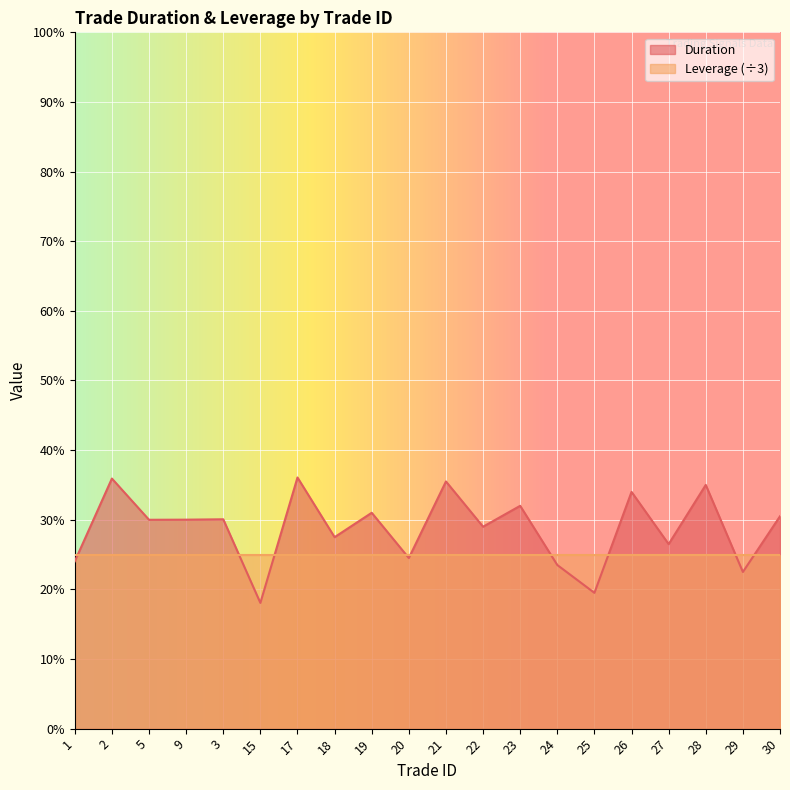

The value at 23 is 3.1. True or false?

False